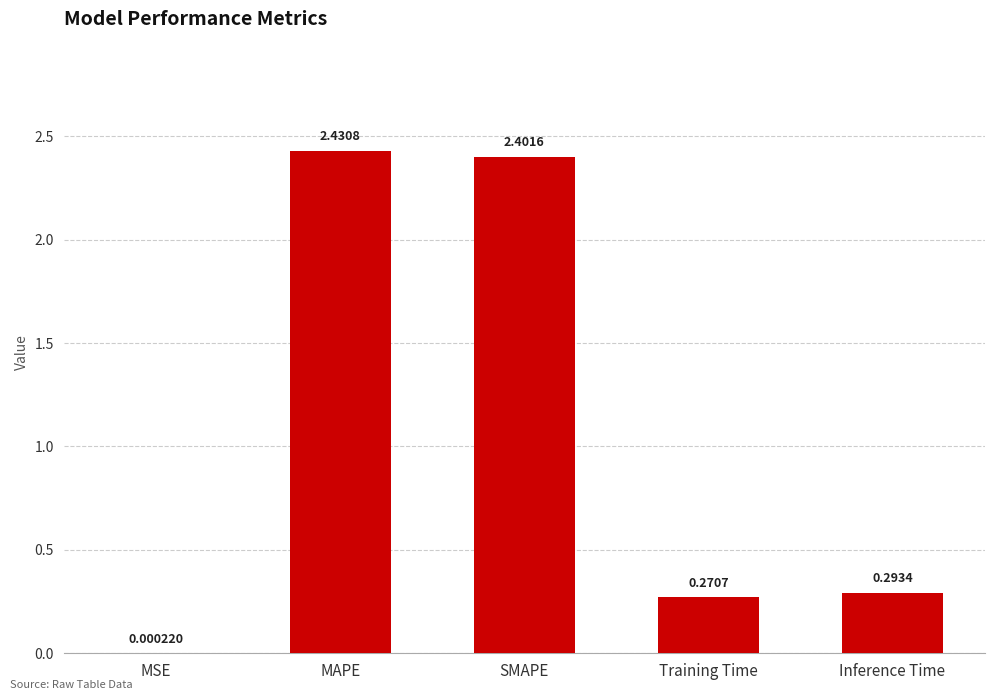

What is the difference between the values at Inference Time and SMAPE?

2.1